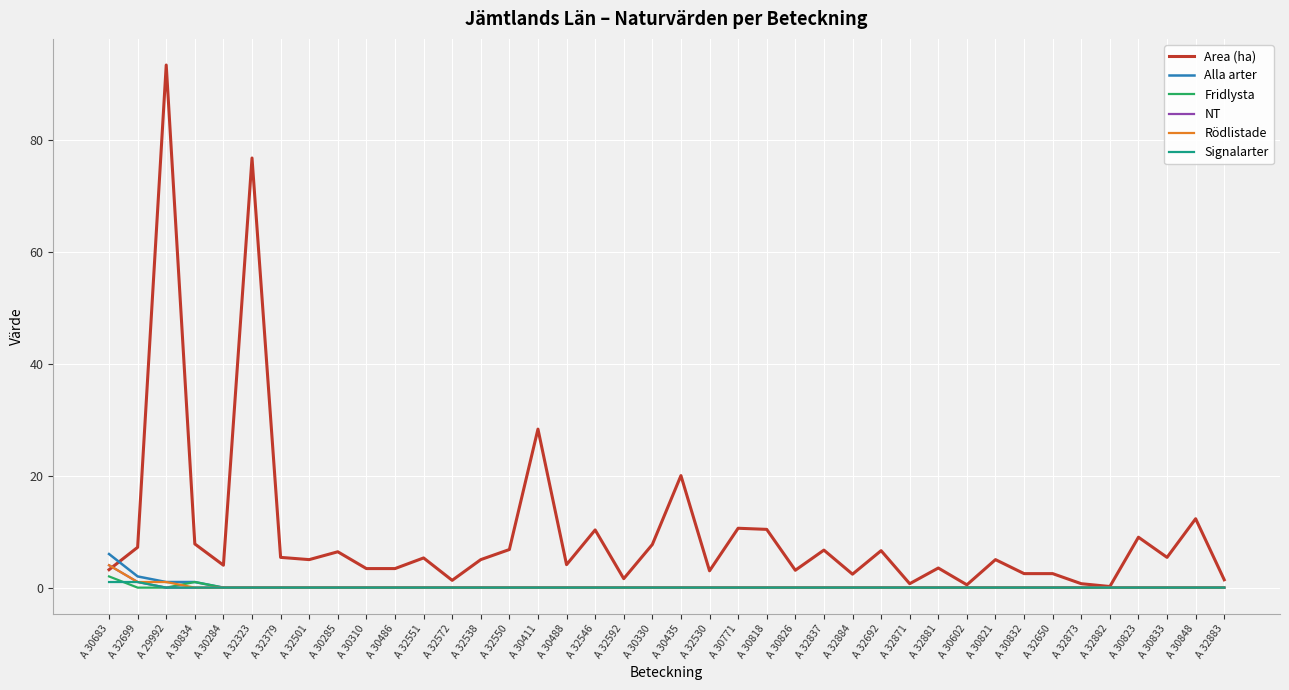

At which category is the sum across all series the highest?

A 29992